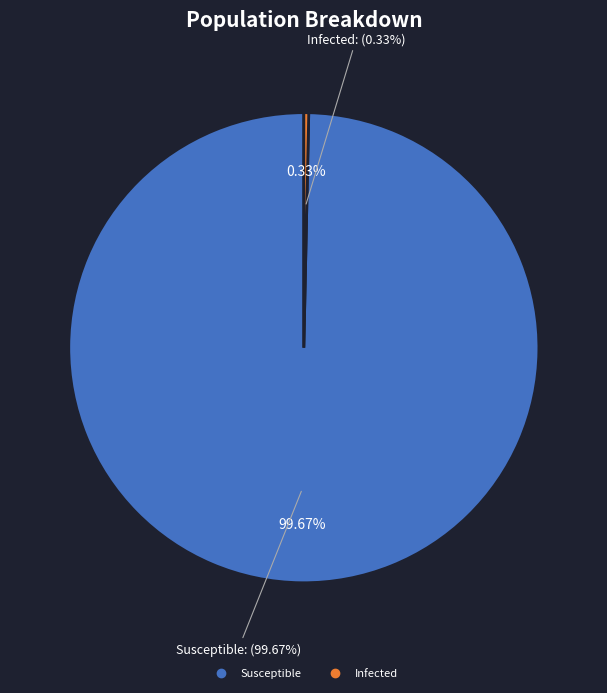

Which slice represents more than half of the pie?

Susceptible